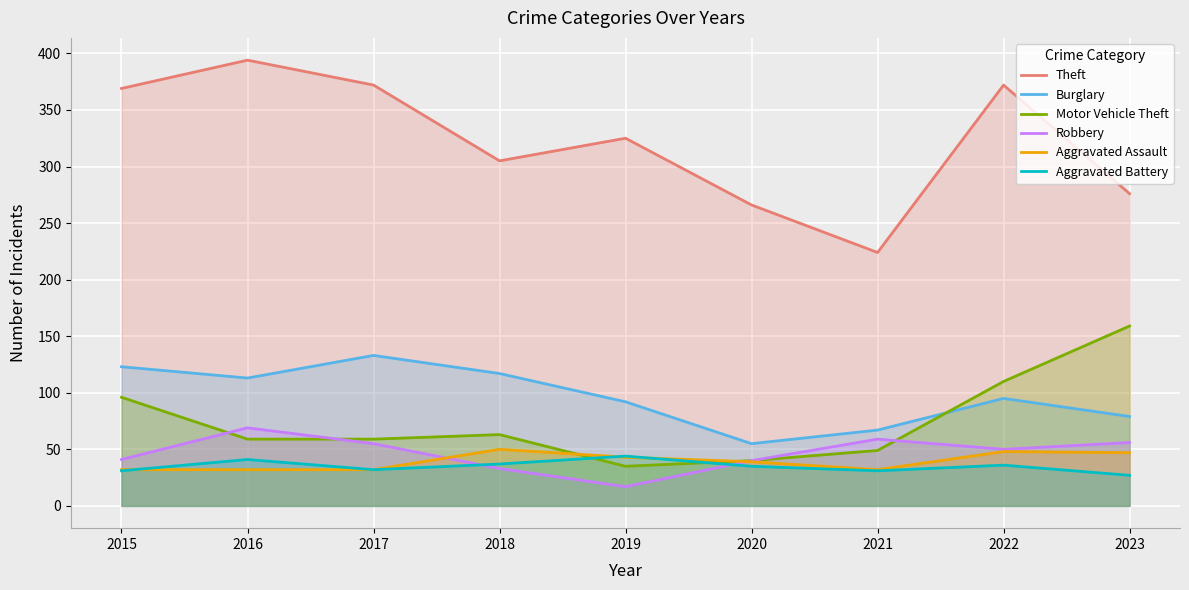

In Motor Vehicle Theft, how many points are higher than both neighbors (excluding endpoints)?

1